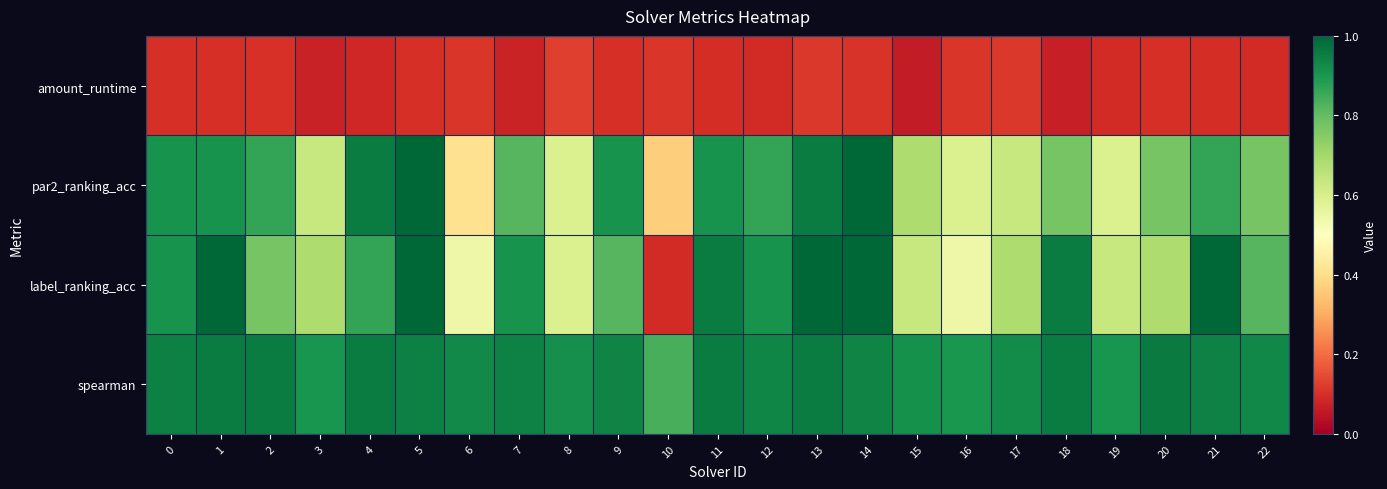

What is the total value across all series at 4?

2.9